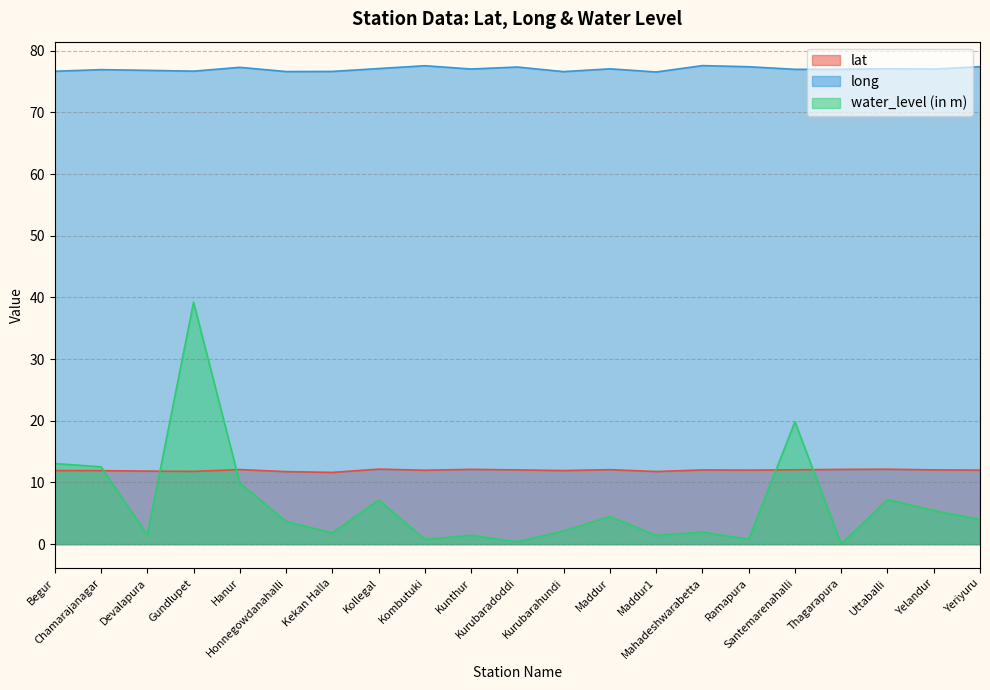

What is the lowest value of the lat series?

11.6